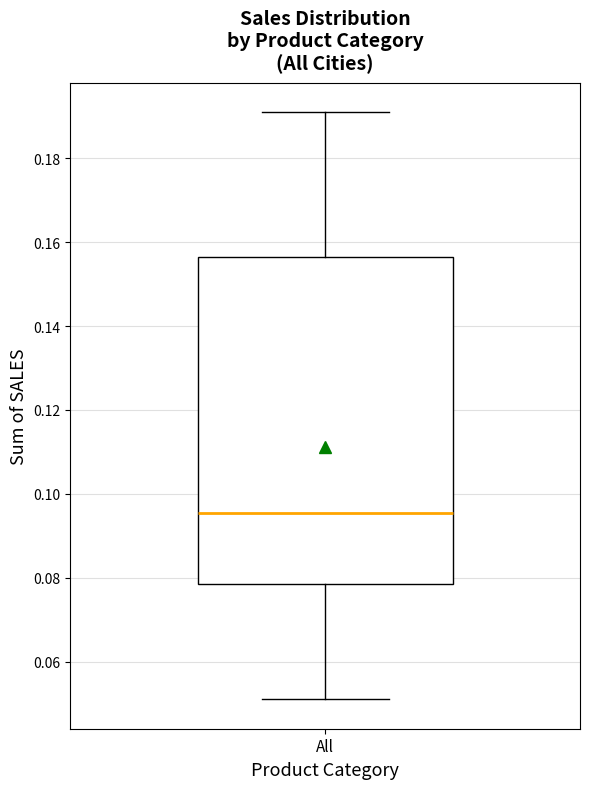

Transcribe this box plot: give where the median line is, the range the box spans, and where the two whiskers end, as read against the y-axis. The values are not printed on the chart, so give them approximately, as read against the axis.

median 0.096, box 0.078 to 0.156, whiskers 0.052 to 0.190